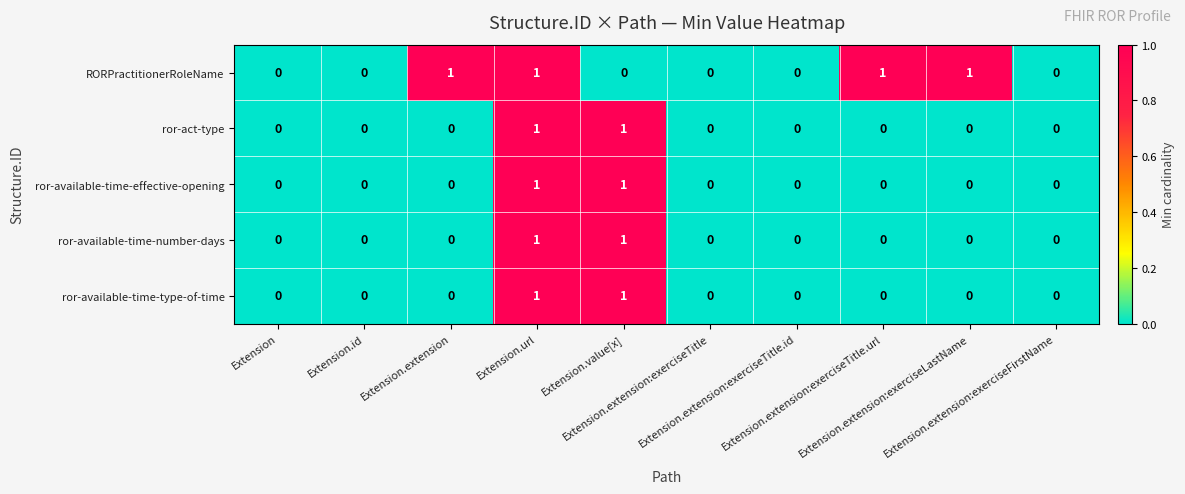

Which series has the largest total across all categories?

RORPractitionerRoleName